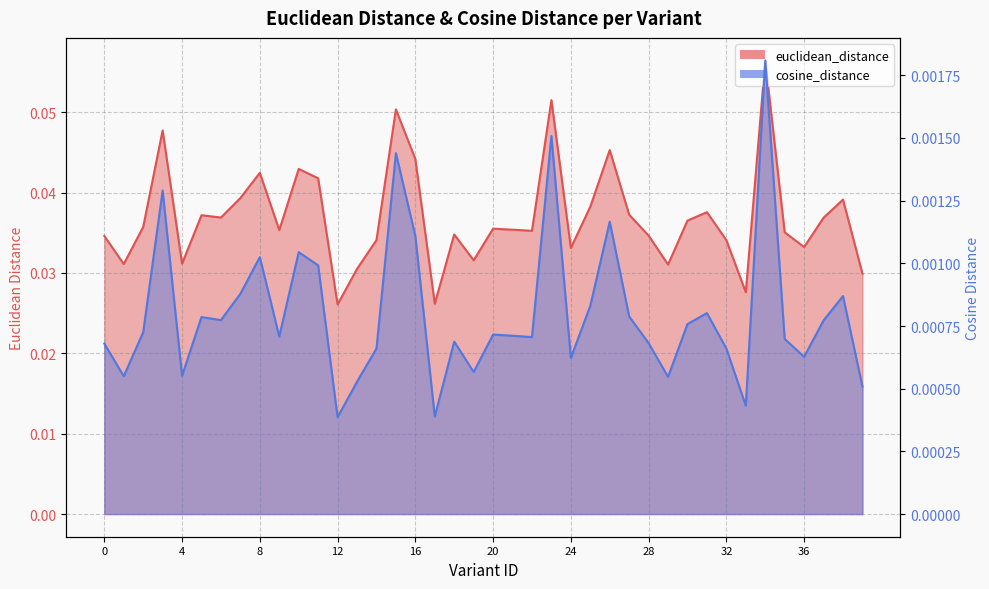

At how many categories does at least one series exceed 0?

40